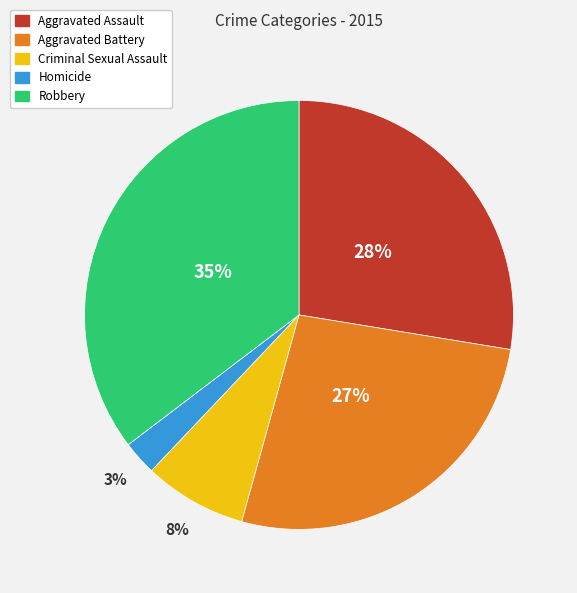

How many slices are in this pie chart?

5